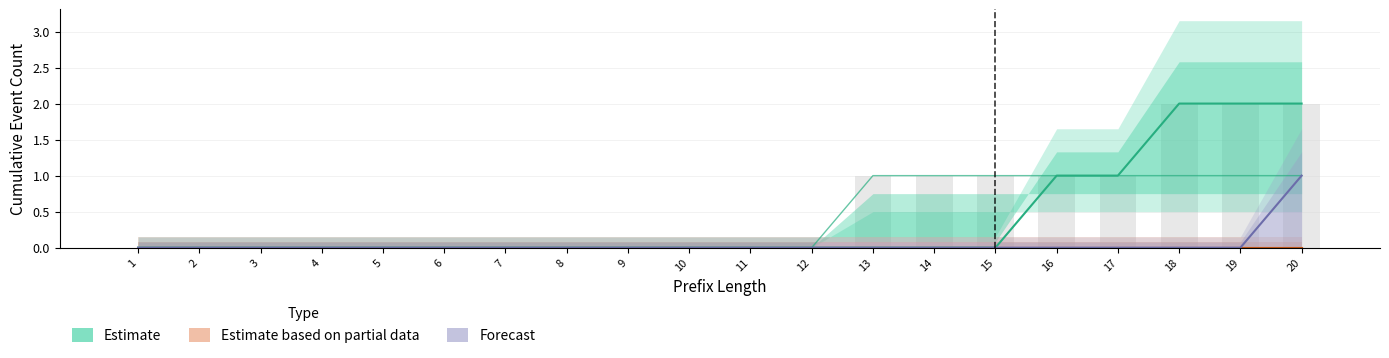

Which category has the highest value across all series?

18